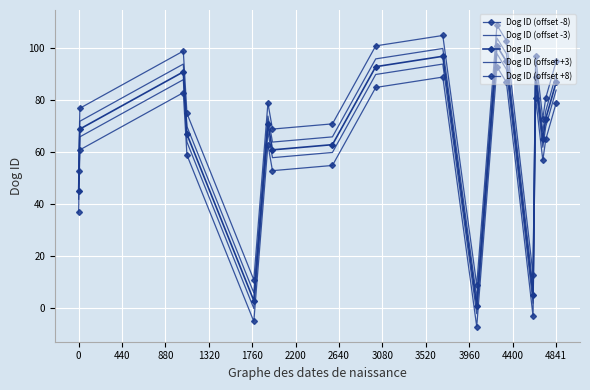

How many series are shown in this chart?

5